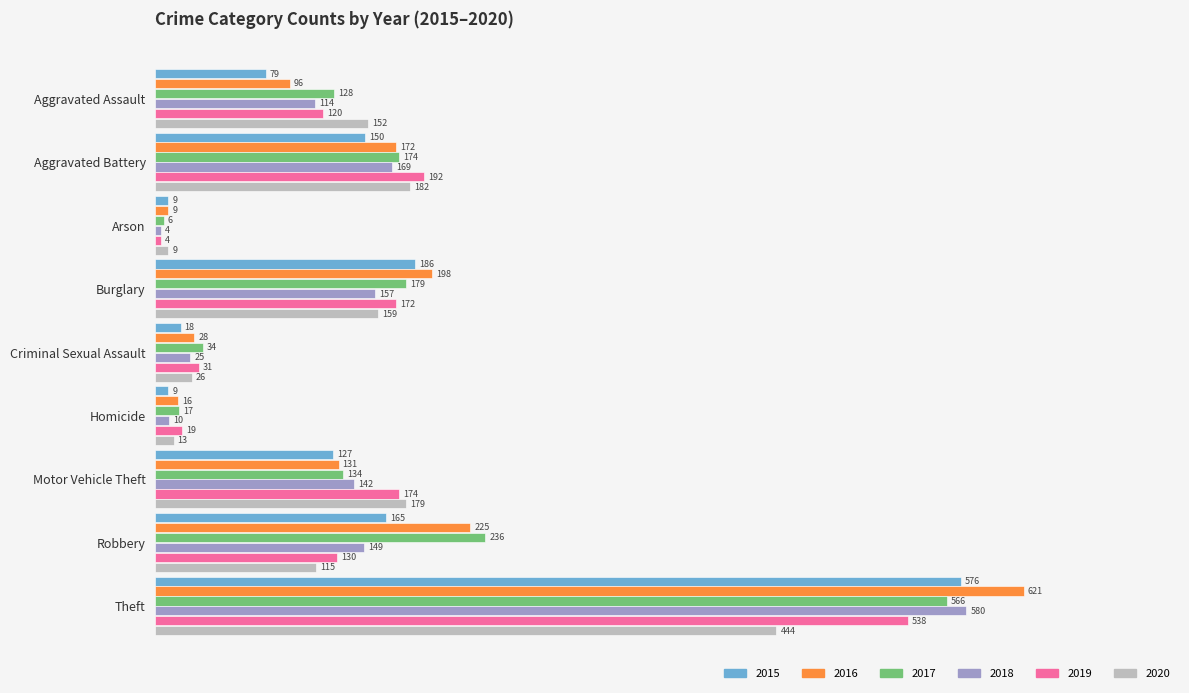

True or false: 2017 has a value of 6 at Arson.

True